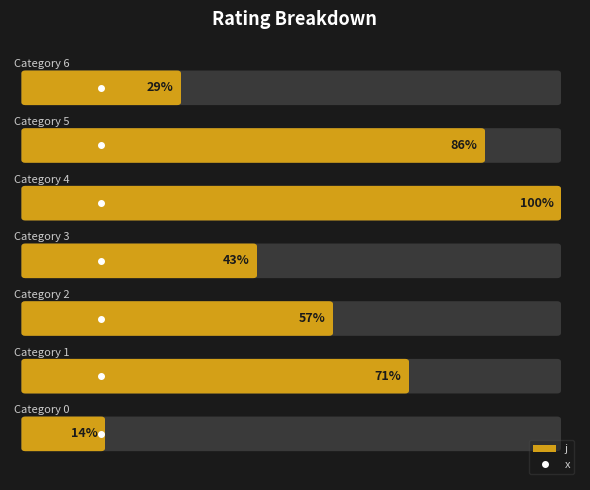

Reading left to right, transcribe all the data shown in this chart.

j: 0=1	1=5	2=4	3=3	4=7	5=6	6=2
x: 0=1	1=1	2=1	3=1	4=1	5=1	6=1